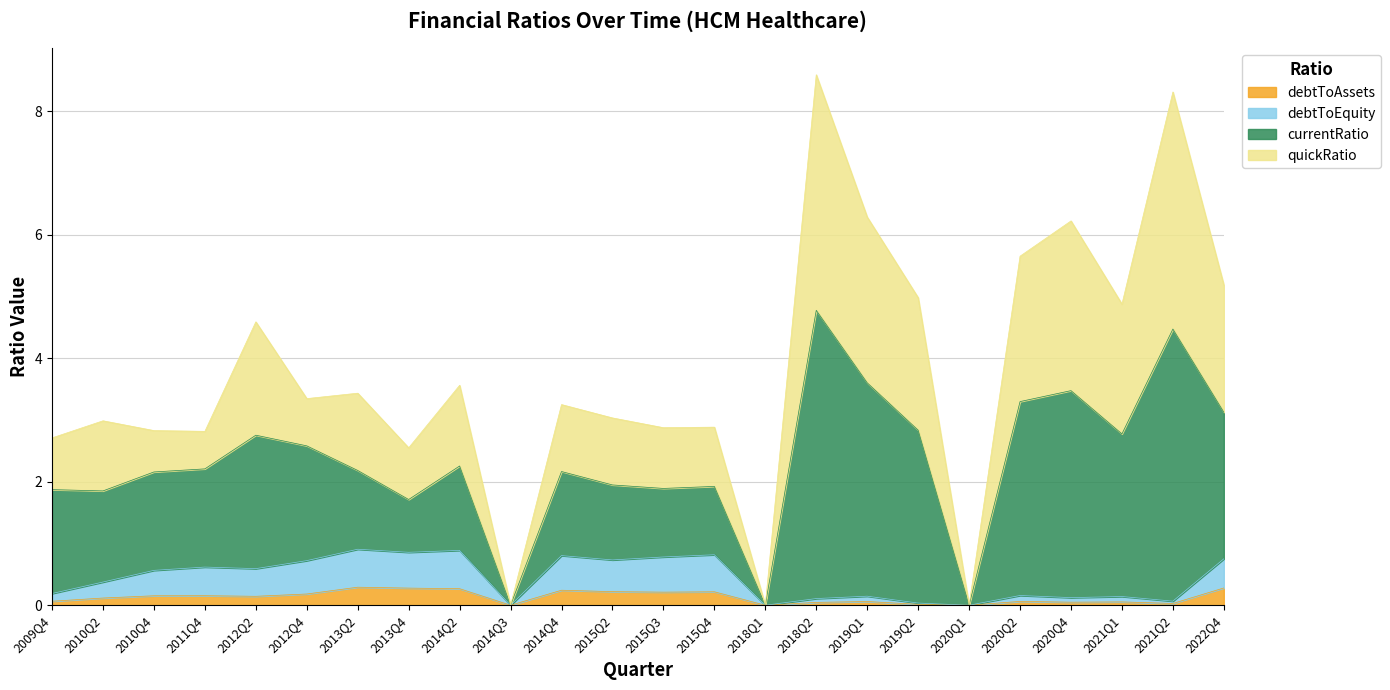

Rank the categories by quickRatio value from highest to lowest.

2018Q2, 2021Q2, 2019Q1, 2020Q4, 2020Q2, 2022Q4, 2019Q2, 2021Q1, 2012Q2, 2014Q2, 2013Q2, 2012Q4, 2014Q4, 2015Q2, 2010Q2, 2015Q4, 2015Q3, 2010Q4, 2011Q4, 2009Q4, 2013Q4, 2014Q3, 2018Q1, 2020Q1